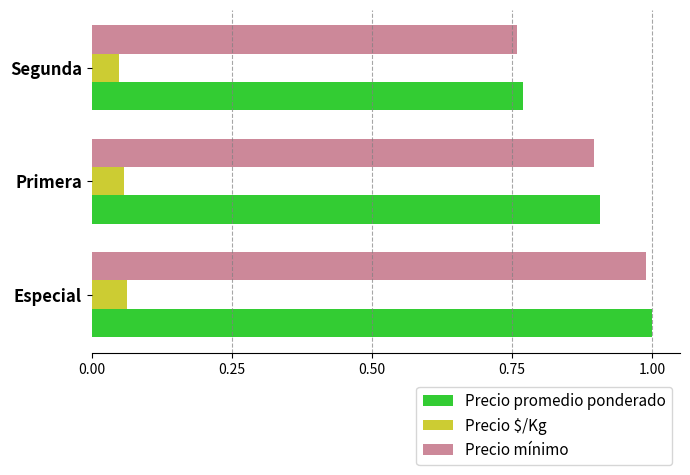

What is the average value of the Precio mínimo series?

0.9